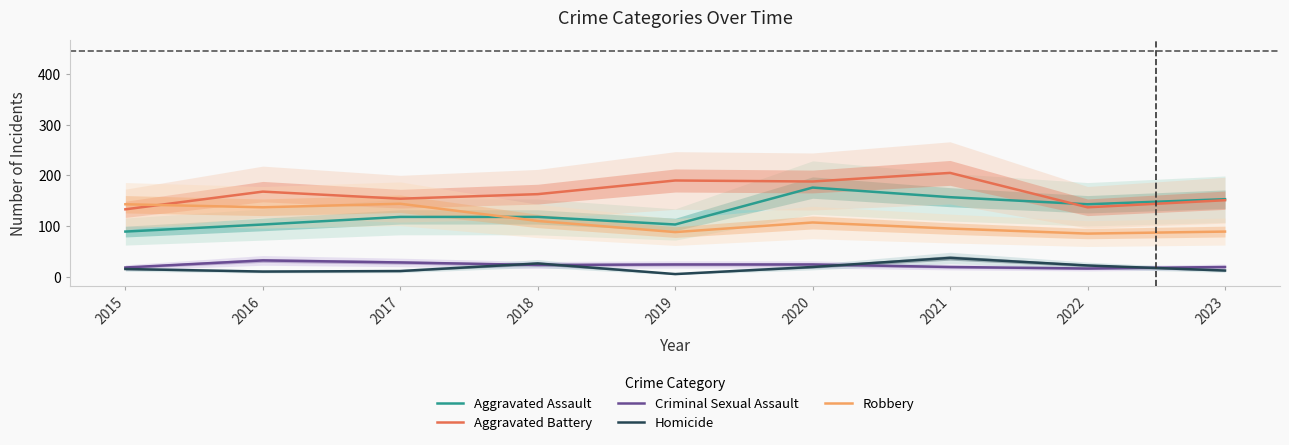

How many lines are shown in the chart?

5